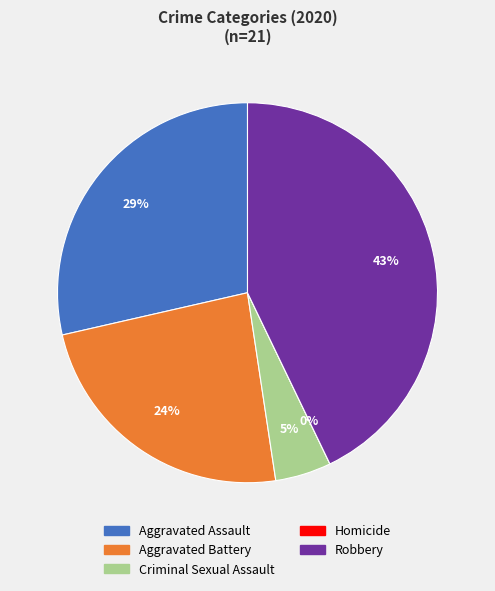

Is there any slice that represents more than half of the pie?

No